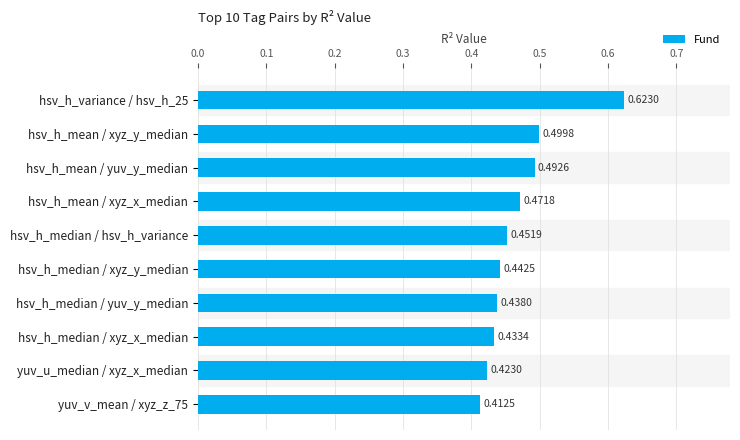

List the labels in order of value, largest first.

hsv_h_variance / hsv_h_25, hsv_h_mean / xyz_y_median, hsv_h_mean / yuv_y_median, hsv_h_mean / xyz_x_median, hsv_h_median / hsv_h_variance, hsv_h_median / xyz_y_median, hsv_h_median / yuv_y_median, hsv_h_median / xyz_x_median, yuv_u_median / xyz_x_median, yuv_v_mean / xyz_z_75